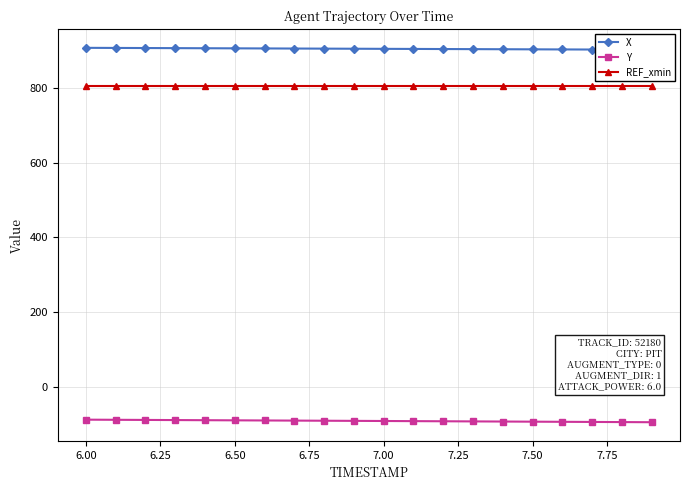

The value of REF_xmin at 7.00 is 1326.1. True or false?

False